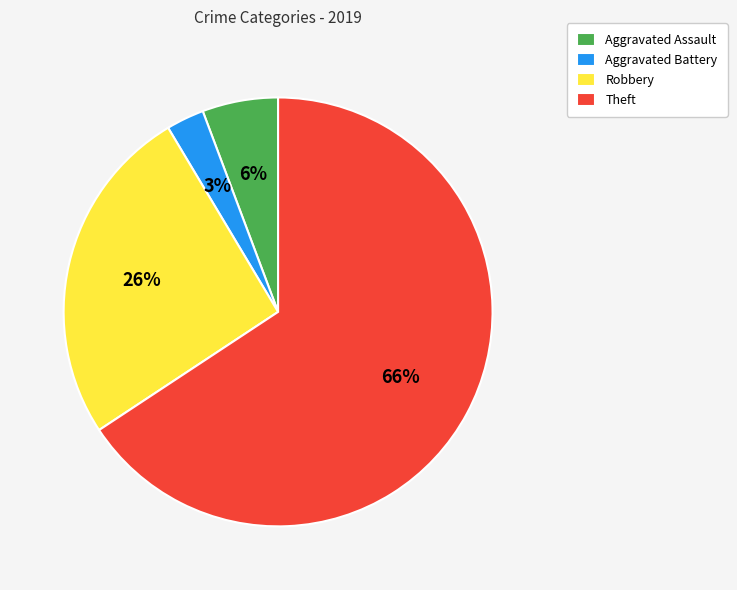

Between Aggravated Battery and Robbery, which is larger?

Robbery